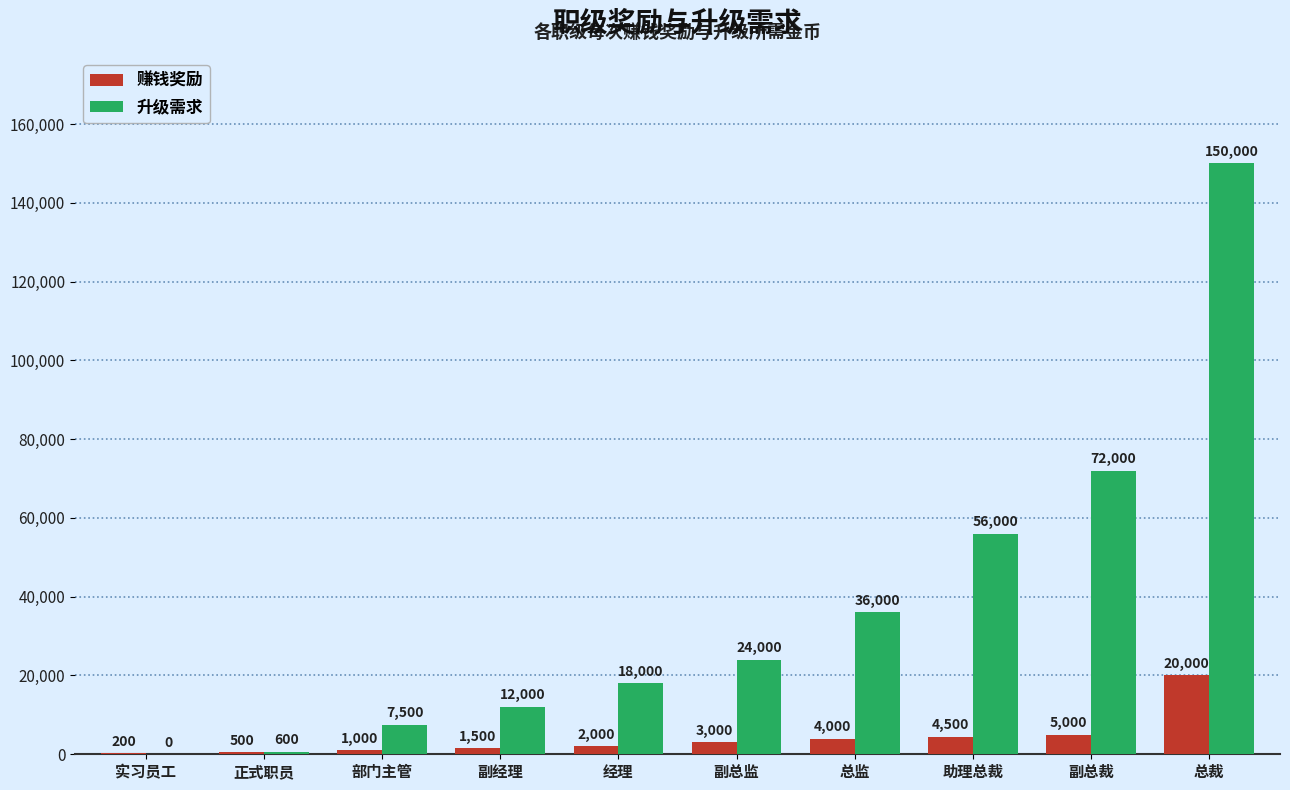

What is the difference between the 升级需求 values at 实习员工 and 总监?

36000